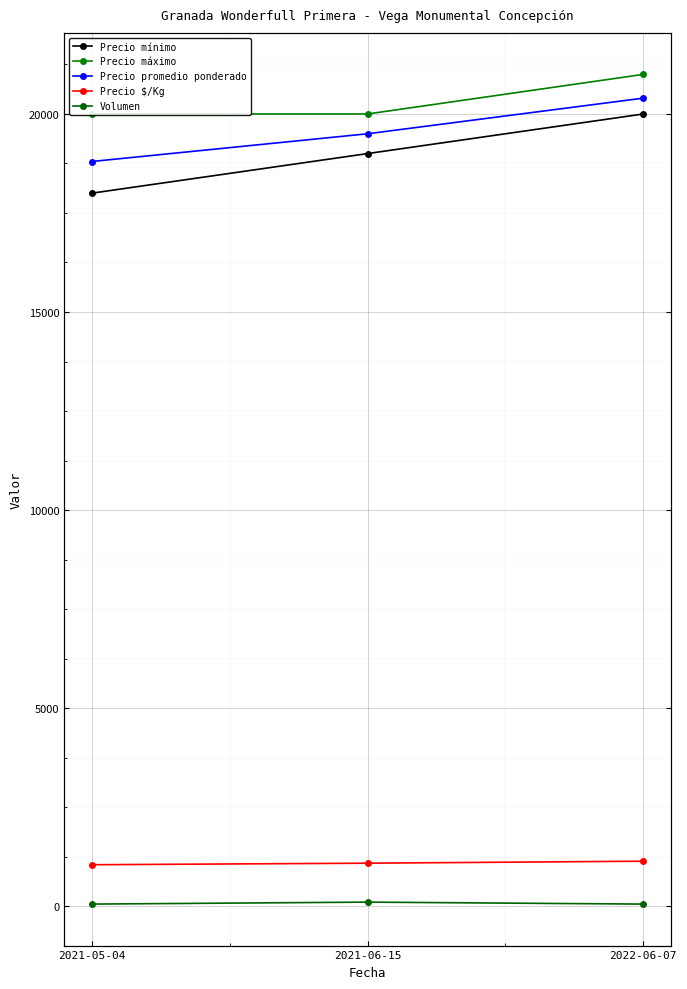

Reading left to right, transcribe all the data shown in this chart.

Precio mínimo: 18000	19000	20000
Precio máximo: 20000	20000	21000
Precio promedio ponderado: 18800	19500	20400
Precio $/Kg: 1044	1083	1133
Volumen: 50	100	50